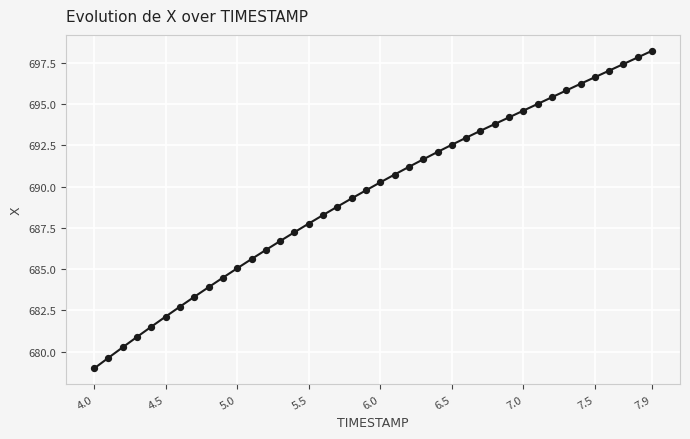

What is the range of X values (max minus min)?

3.9